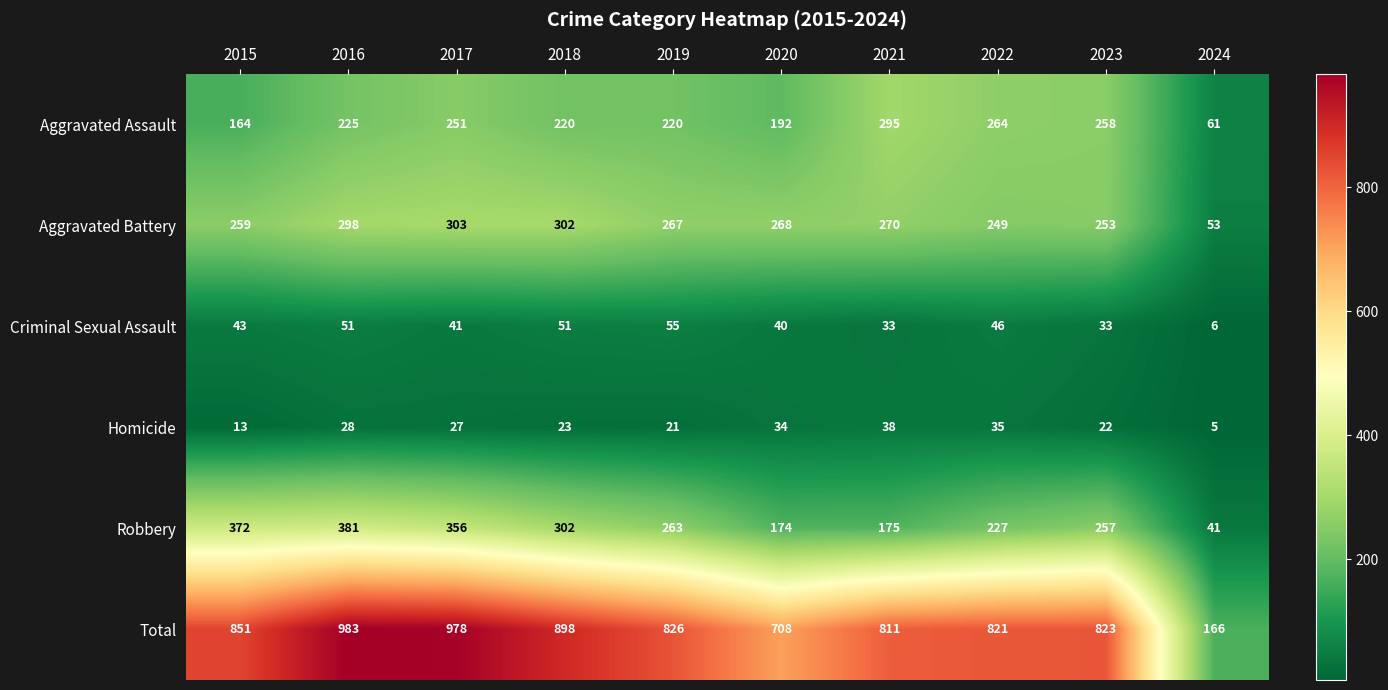

How many values in the Aggravated Battery series are below 268?

5